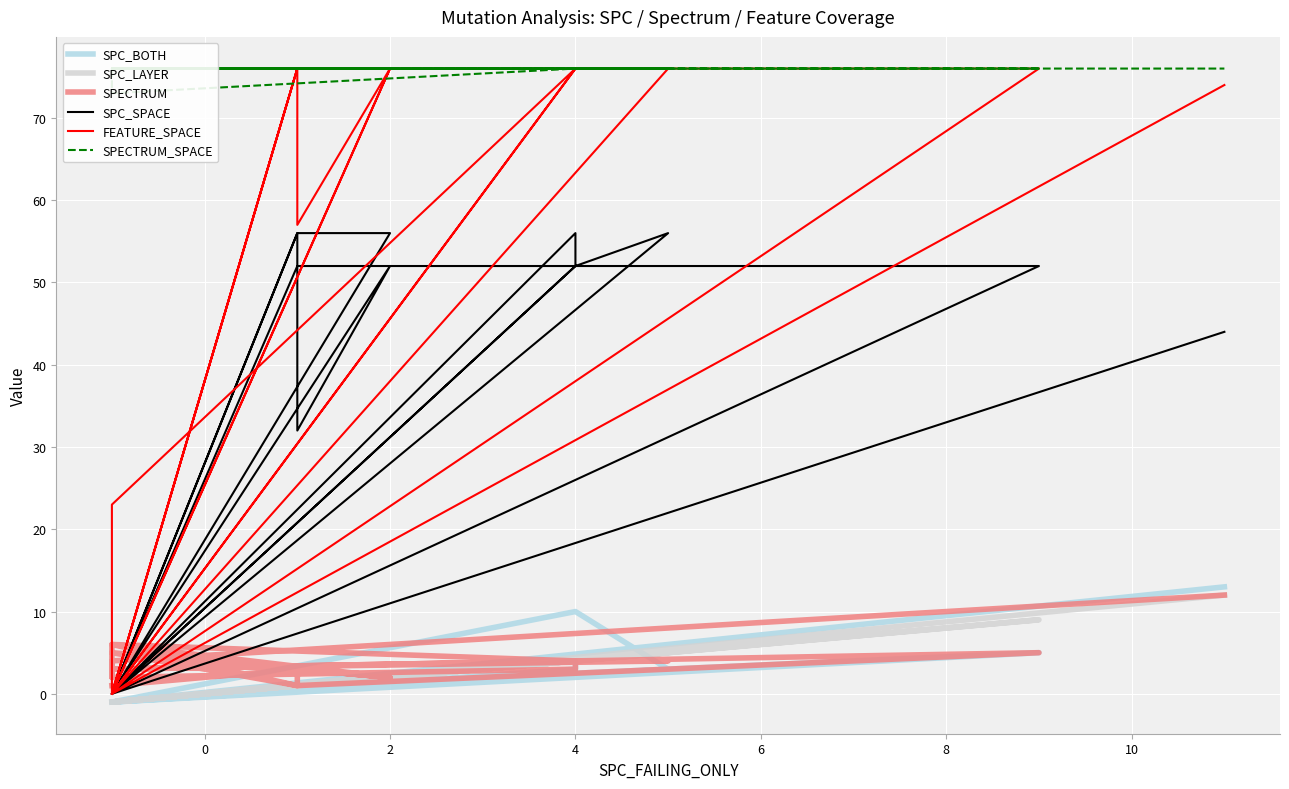

Reading left to right, list all the values displayed in this chart.

SPC_BOTH: -1	1	2	-1	-1	1	1	2	-1	4	3	-1	-1	3	10	-1	-1	-1	-1	1	5	-1	-1	13
SPC_LAYER: -1	1	2	-1	-1	1	1	2	-1	4	4	-1	-1	5	4	-1	-1	-1	-1	1	9	-1	-1	12
SPECTRUM: 1	3	2	5	5	1	3	2	6	4	3	2	3	4	4	3	2	3	6	1	5	3	4	12
SPC_SPACE: 0	56	56	0	0	56	32	52	0	56	52	0	0	56	52	0	0	0	0	52	52	0	0	44
FEATURE_SPACE: 0	76	76	0	0	76	57	76	0	76	76	0	0	76	76	23	0	0	0	76	76	0	0	74
SPECTRUM_SPACE: 76	76	76	76	76	76	76	76	76	76	76	76	76	76	76	73	73	76	76	76	76	76	76	76